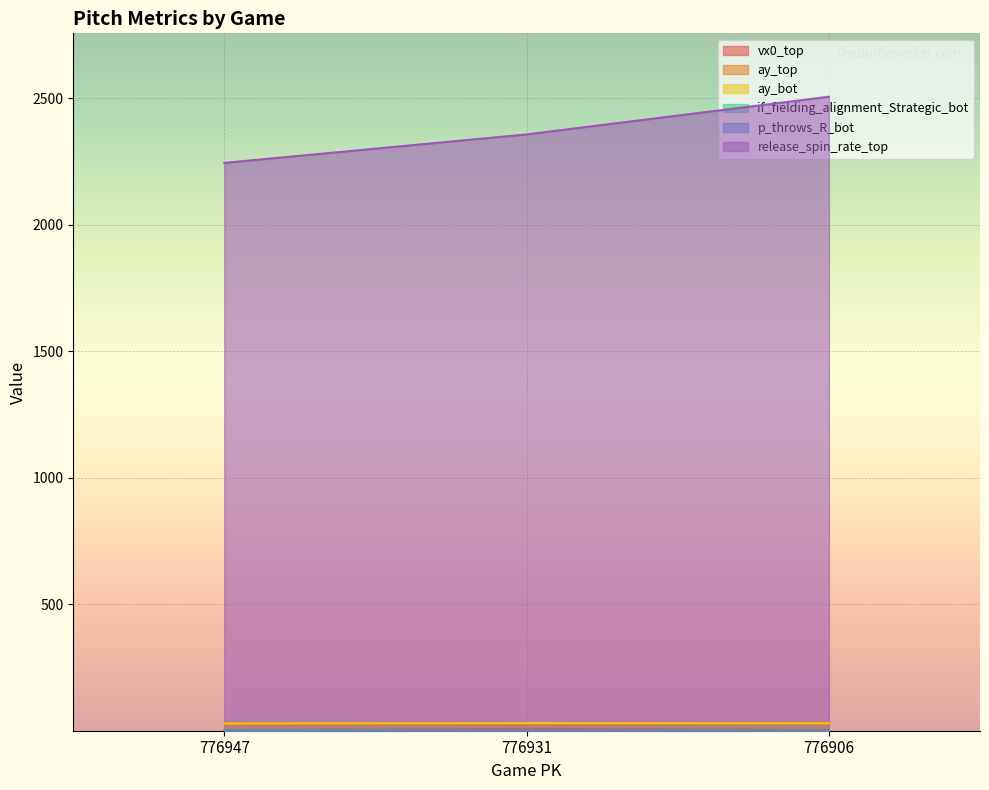

What is the maximum value shown in the chart?

2505.4